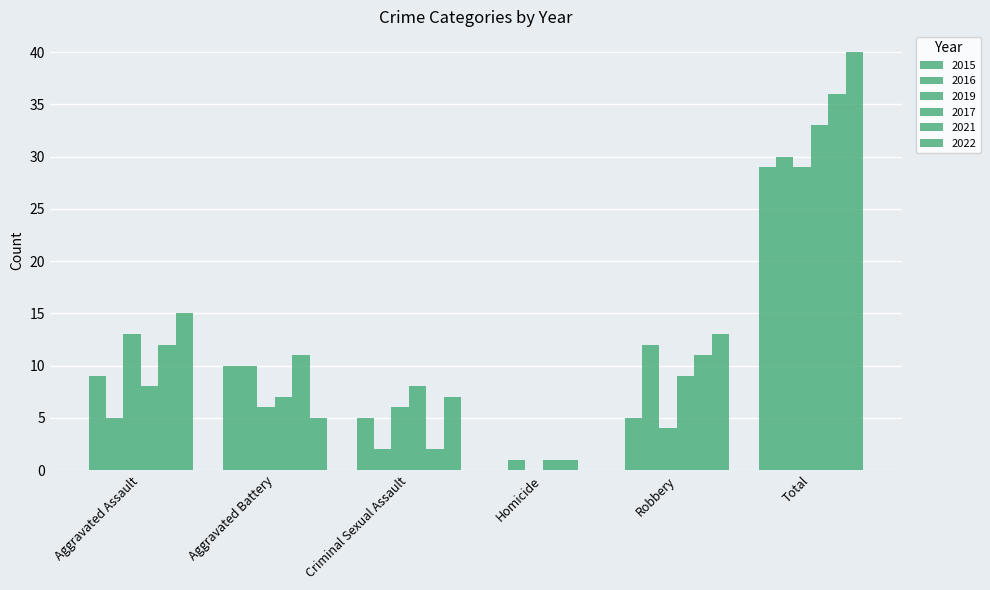

Reading left to right, what are all the values shown in this chart?

2015: Aggravated Assault=9	Aggravated Battery=10	Criminal Sexual Assault=5	Homicide=0	Robbery=5	Total=29
2016: Aggravated Assault=5	Aggravated Battery=10	Criminal Sexual Assault=2	Homicide=1	Robbery=12	Total=30
2019: Aggravated Assault=13	Aggravated Battery=6	Criminal Sexual Assault=6	Homicide=0	Robbery=4	Total=29
2017: Aggravated Assault=8	Aggravated Battery=7	Criminal Sexual Assault=8	Homicide=1	Robbery=9	Total=33
2021: Aggravated Assault=12	Aggravated Battery=11	Criminal Sexual Assault=2	Homicide=1	Robbery=11	Total=36
2022: Aggravated Assault=15	Aggravated Battery=5	Criminal Sexual Assault=7	Homicide=0	Robbery=13	Total=40